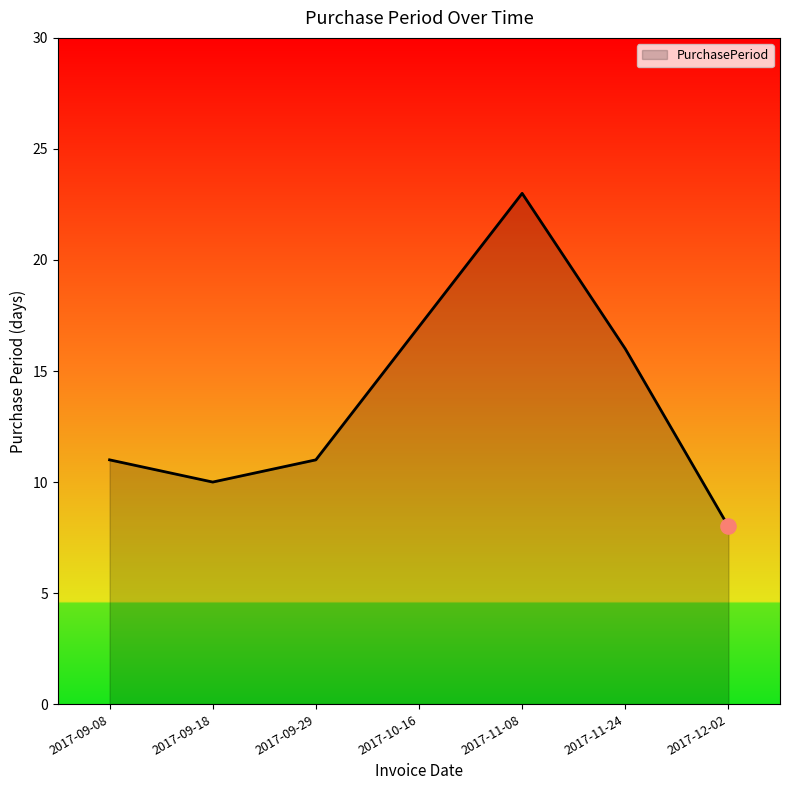

Between 2017-12-02 and 2017-10-16, which is larger?

2017-10-16